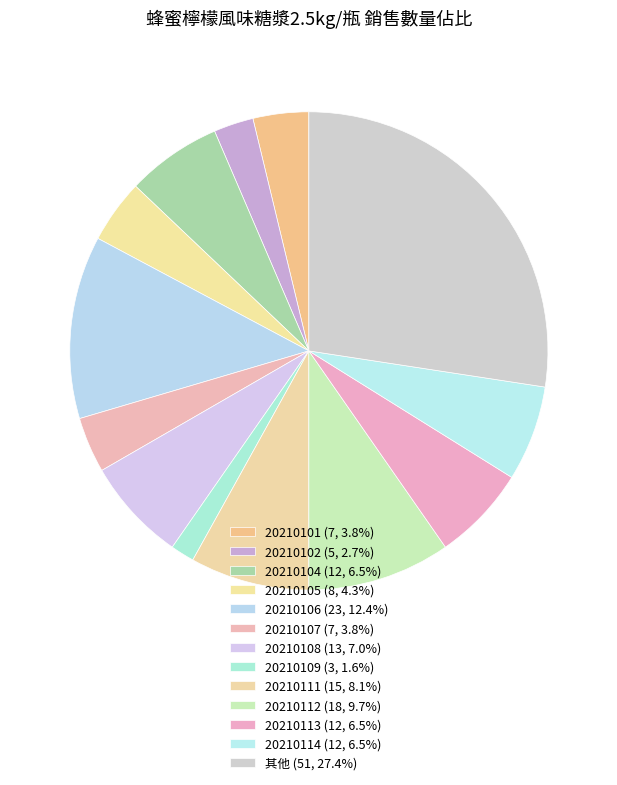

Which category has the smallest portion of the pie?

20210109